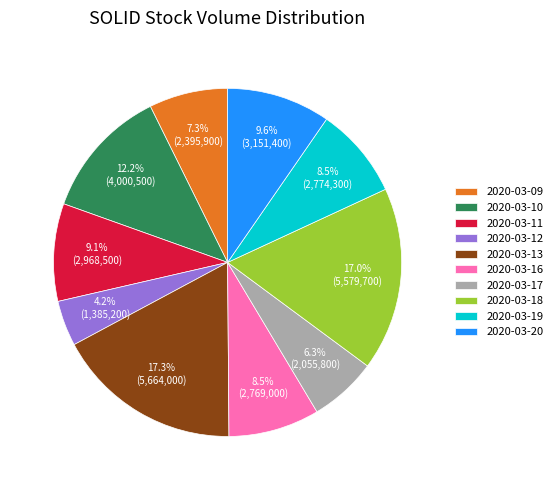

To the nearest percent, what is the combined percentage of 2020-03-10 and 2020-03-16?

21%